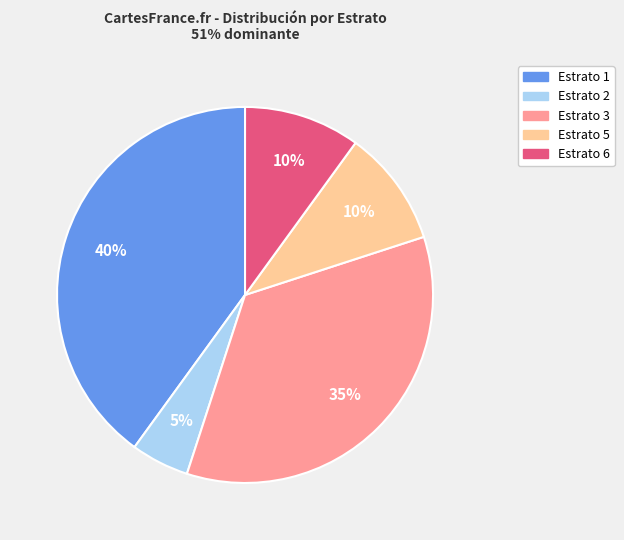

To the nearest percent, what is the difference between the largest and smallest slice percentages?

35%